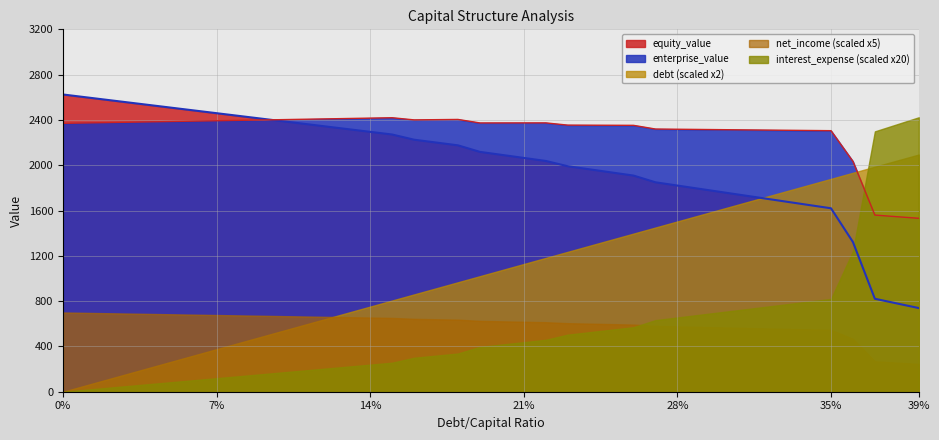

List the labels in order of debt value, largest first.

0.39, 0.38, 0.37, 0.36, 0.35, 0.34, 0.33, 0.32, 0.31, 0.3, 0.29, 0.28, 0.27, 0.26, 0.25, 0.24, 0.23, 0.22, 0.21, 0.2, 0.19, 0.18, 0.17, 0.16, 0.15, 0.14, 0.13, 0.12, 0.11, 0.1, 0.09, 0.08, 0.07, 0.06, 0.05, 0.04, 0.03, 0.02, 0.01, 0.0